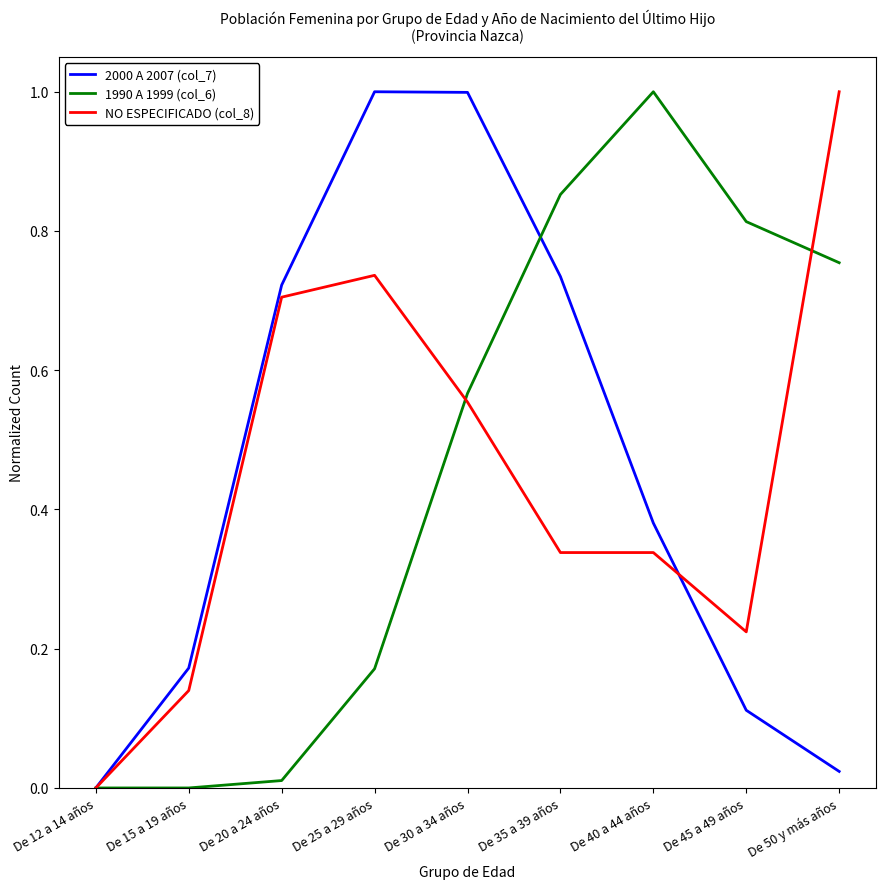

What is the total value across all series at De 45 a 49 años?

1.1